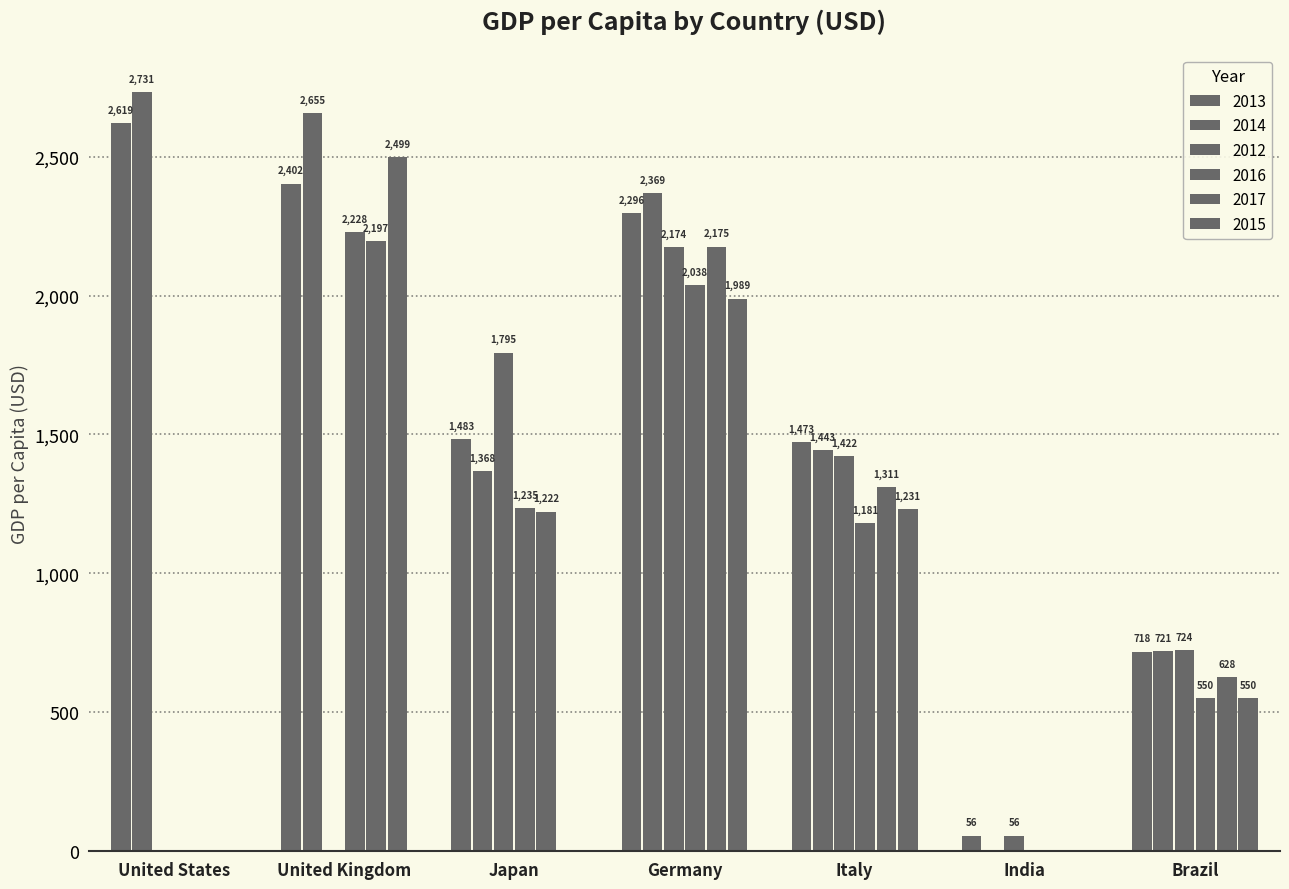

What position from the left is Germany?

4